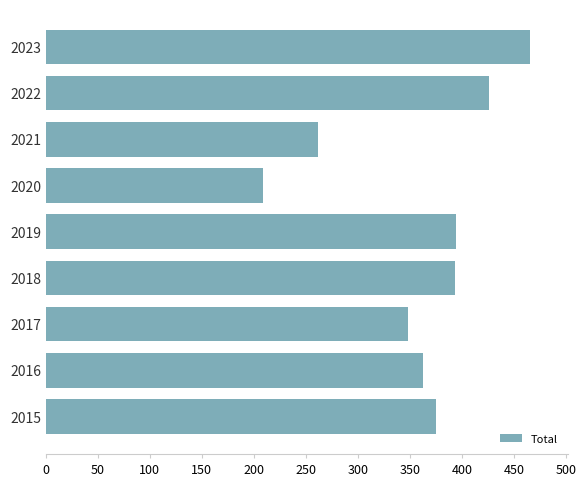

How many distinct data groups are displayed?

1